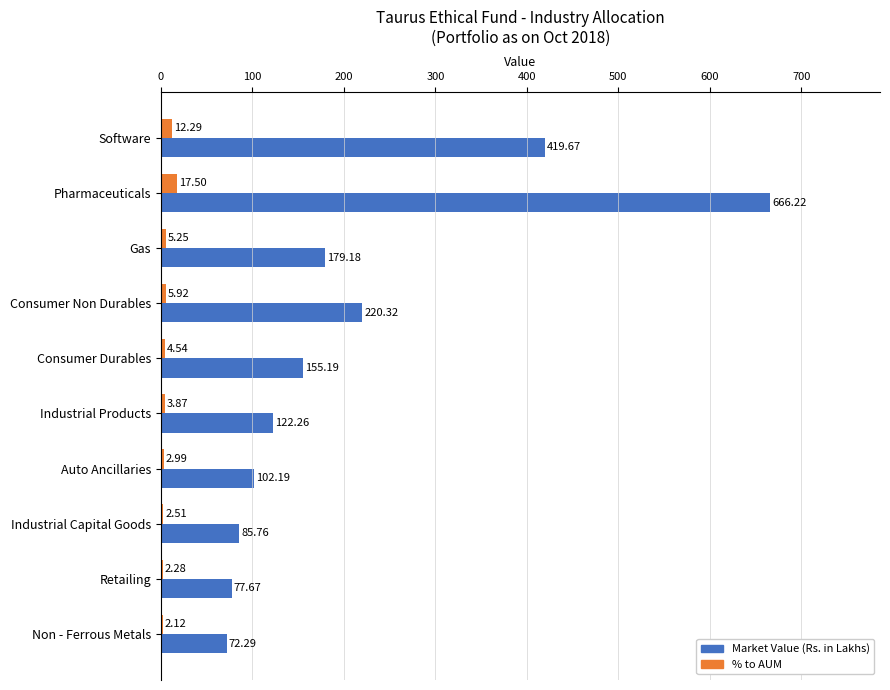

What is the sum of all Market Value (Rs. in Lakhs) values?

2100.8